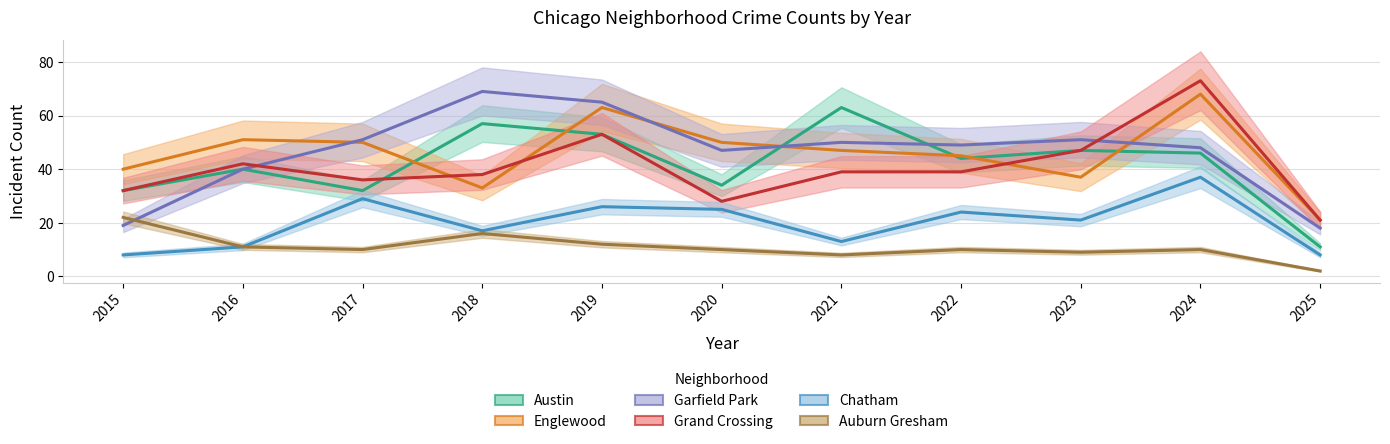

Is the value of Chatham at 2022 greater than the value of Grand Crossing at 2025?

Yes